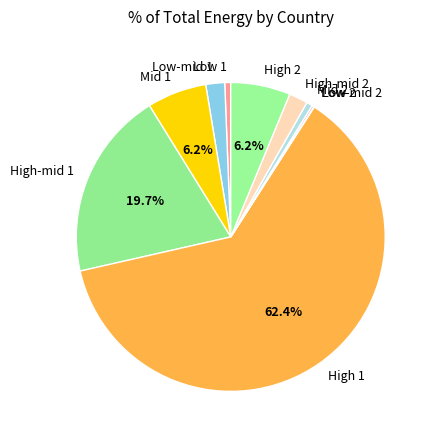

Is the sum of High-mid 1 and Mid 1 greater than half?

No